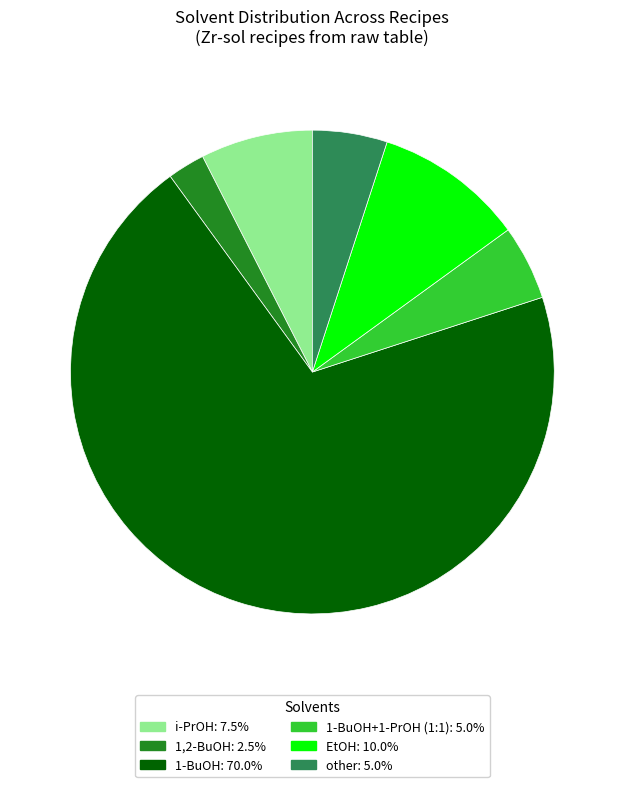

Is there a majority slice in this chart?

Yes